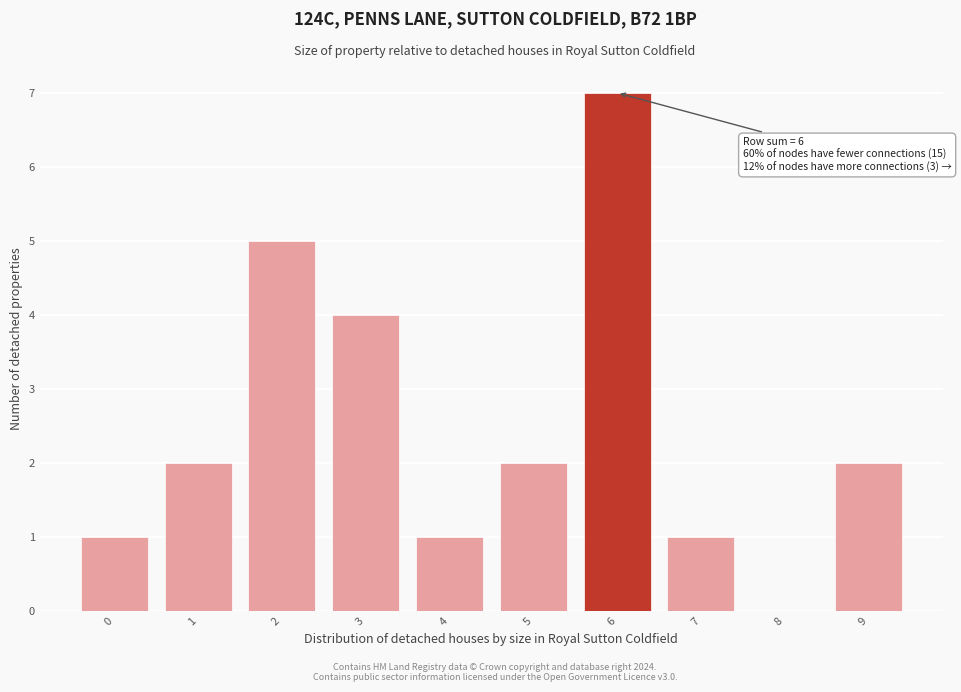

Reading right to left, what are all the values shown in this chart?

9=2	8=0	7=1	6=7	5=2	4=1	3=4	2=5	1=2	0=1